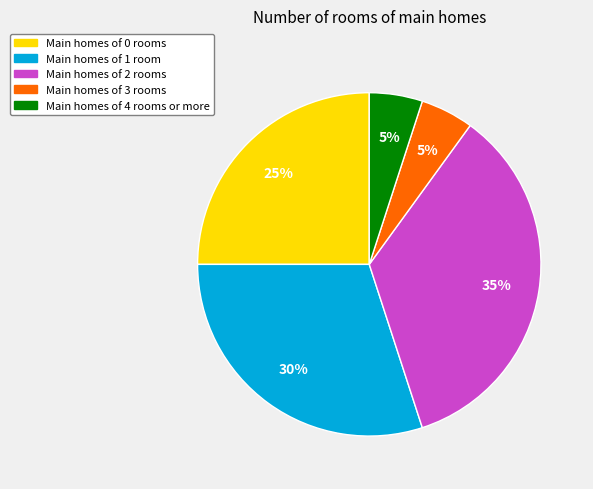

To the nearest percent, what is the difference between the largest and smallest slice percentages?

30%